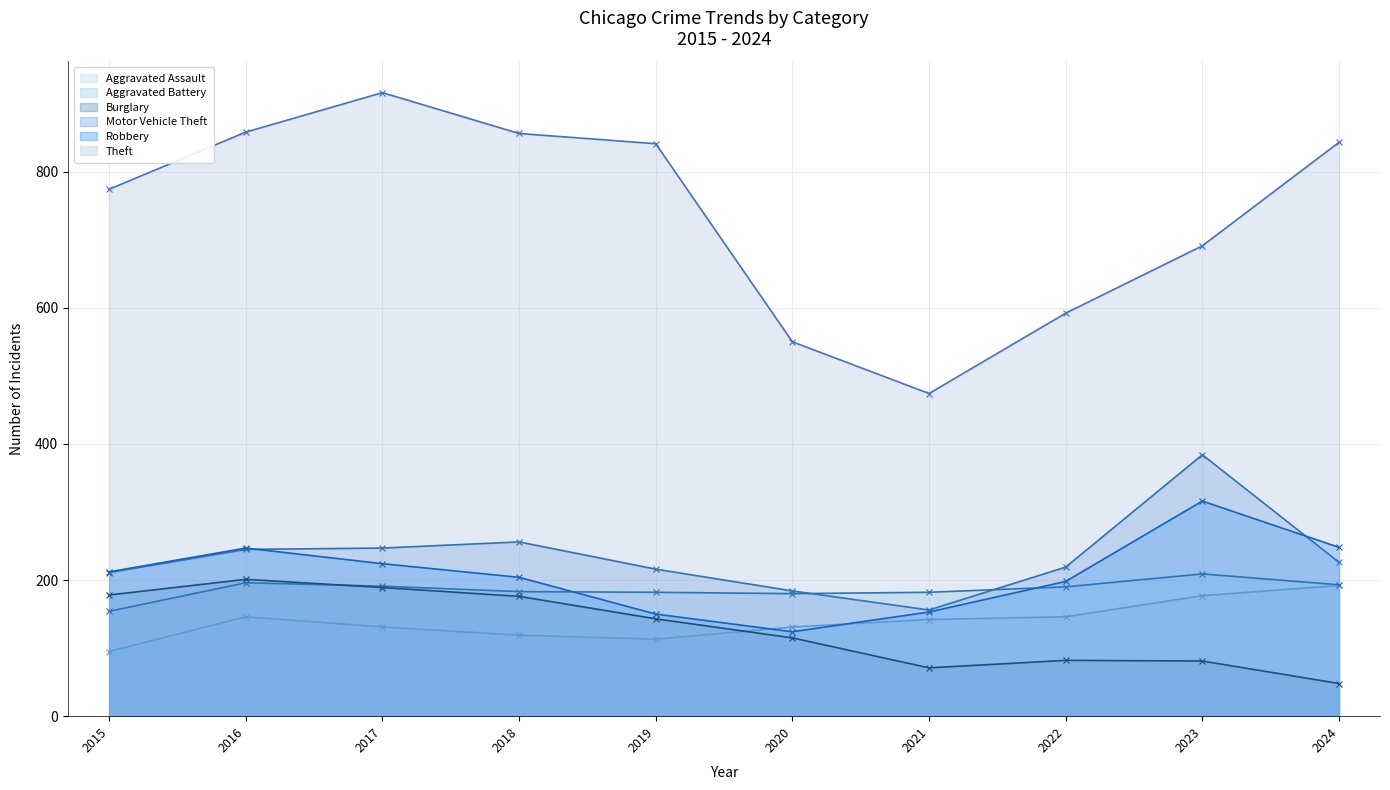

Between 2018 and 2016, which is larger?

2016